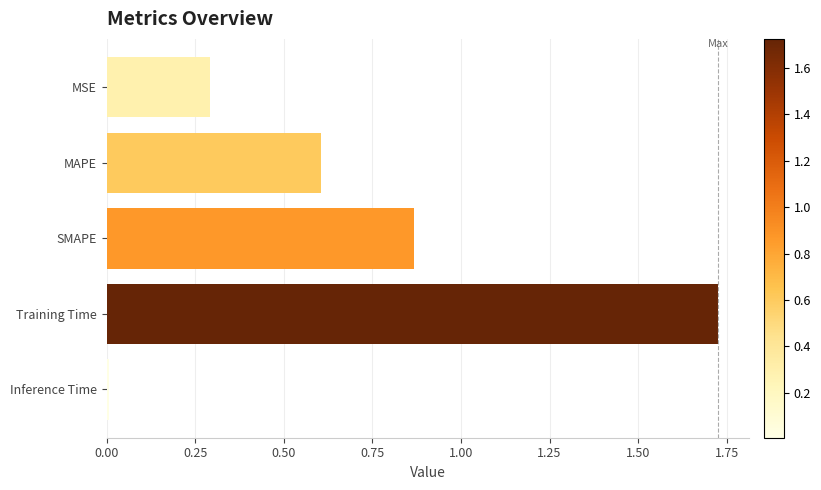

At which category does the chart reach its minimum across all series?

Inference Time